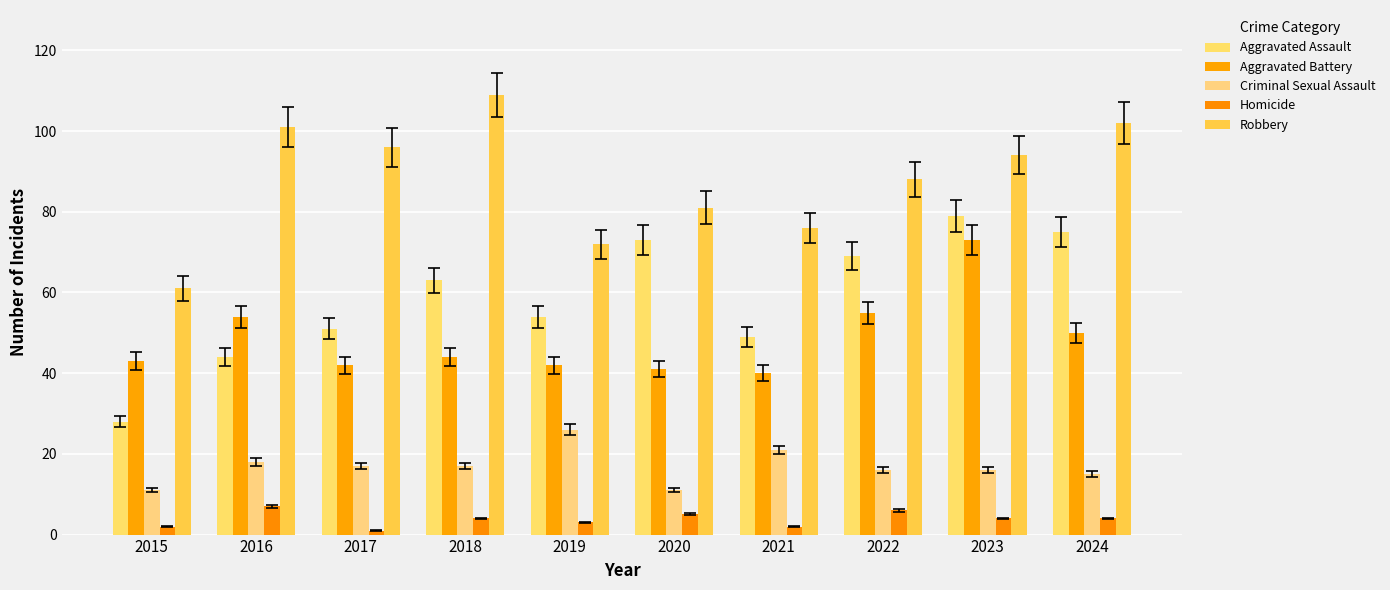

Which category has the highest value across all series?

2018